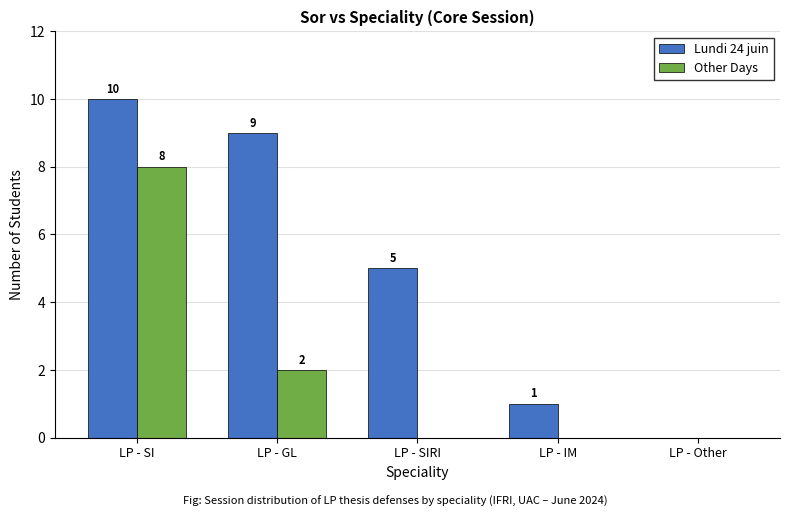

At which label is Lundi 24 juin closest to 5?

LP - SIRI